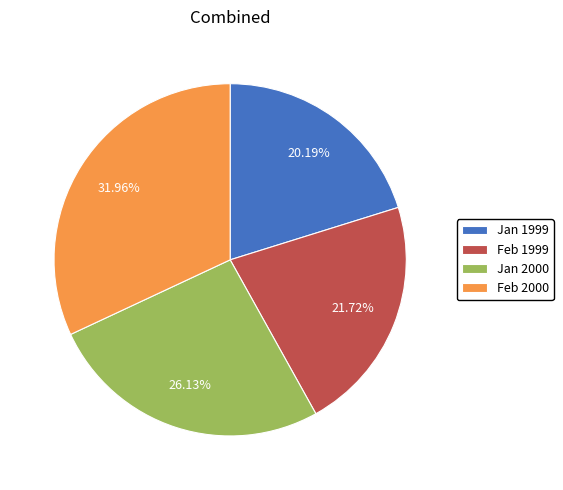

Which category has the biggest portion of the pie?

Feb 2000